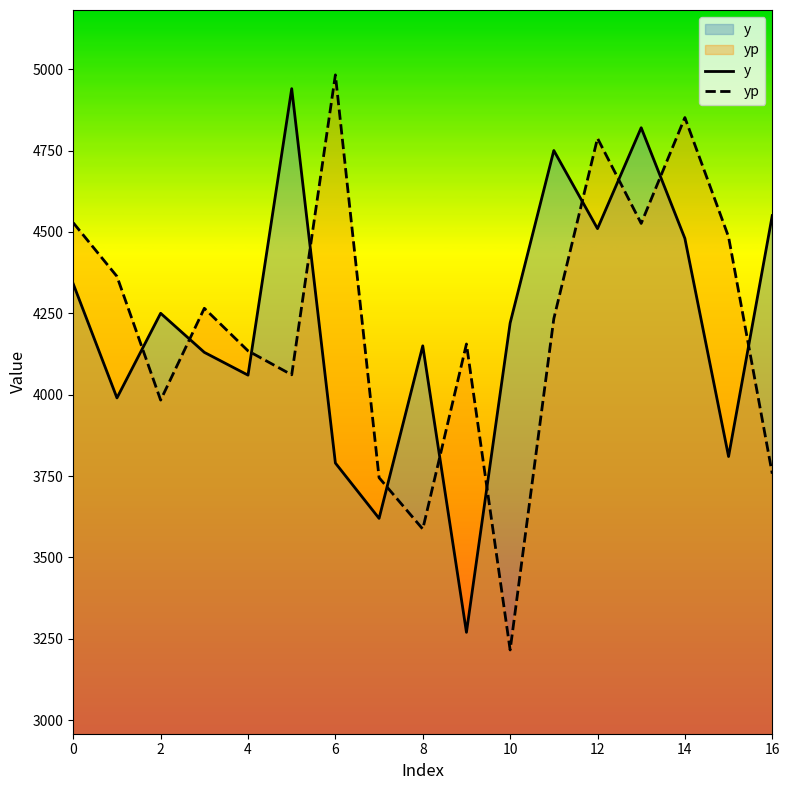

What is the difference between the highest and lowest values at 16?

792.8